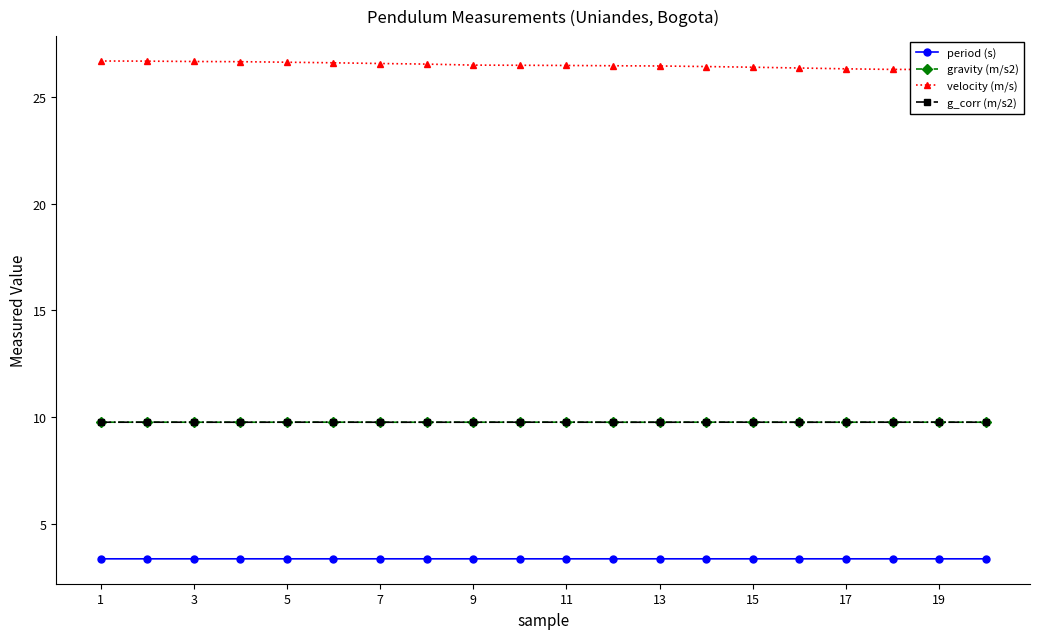

The velocity (m/s) series shows 6.3 at 7. True or false?

False